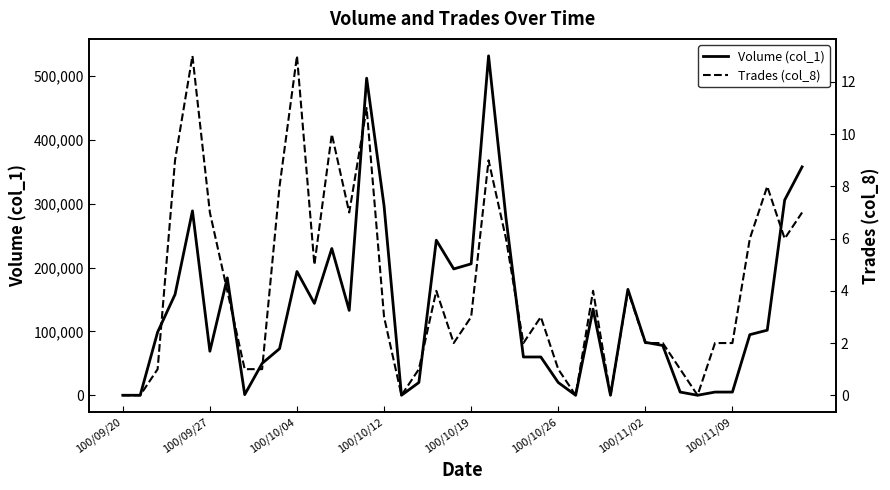

At which label does Volume (col_1) reach its minimum?

100/09/20